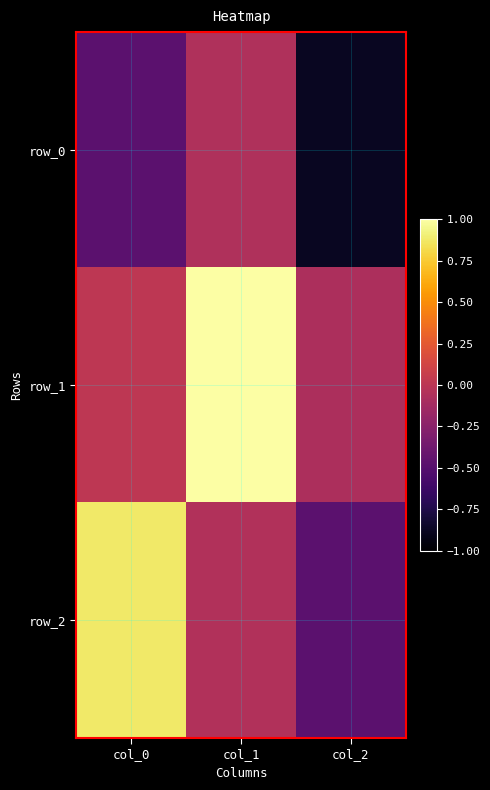

How many positive values does the row_2 series have?

1